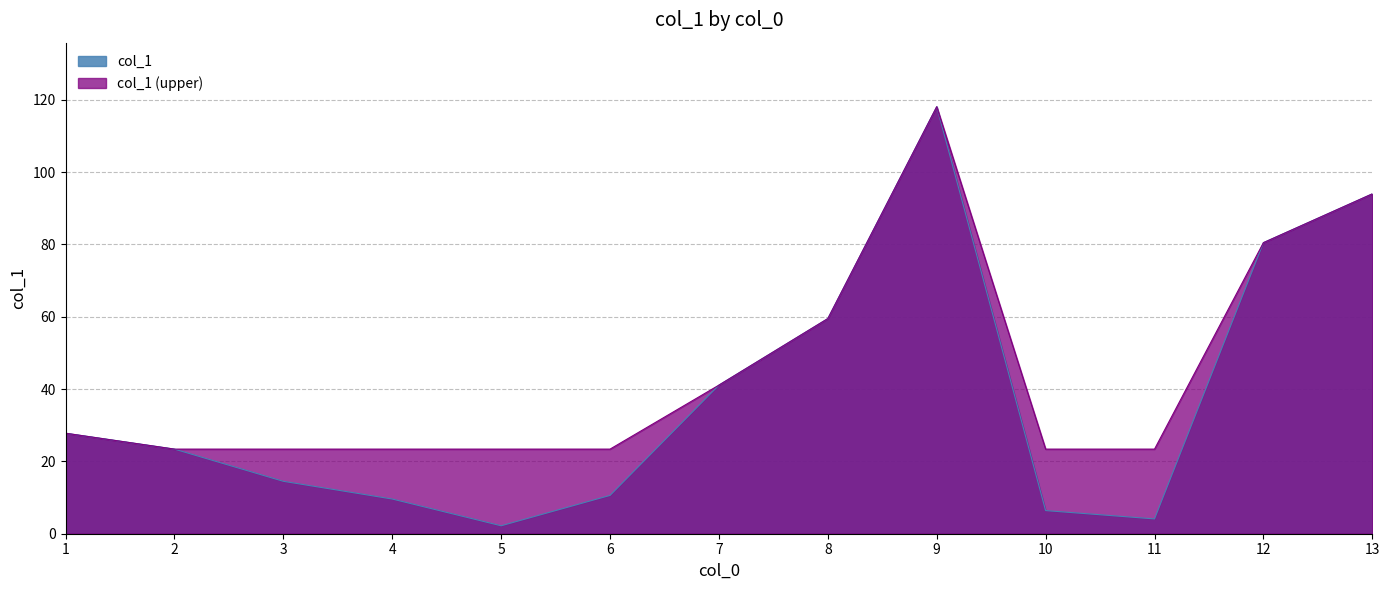

At which category does the data reach its first local peak?

9